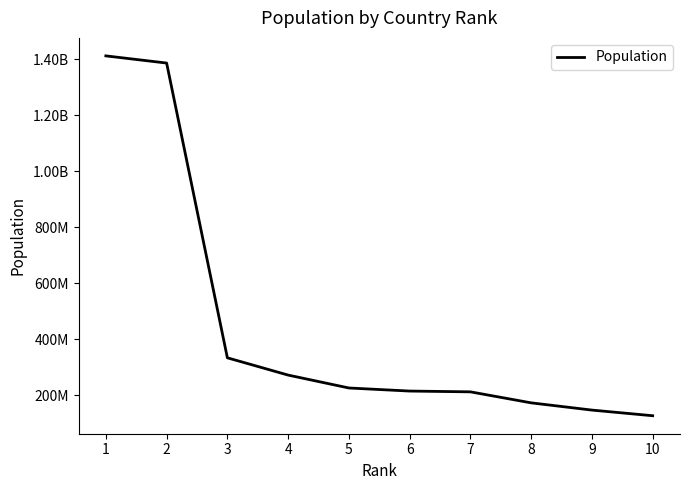

Does the chart display data point markers on the line(s)?

No